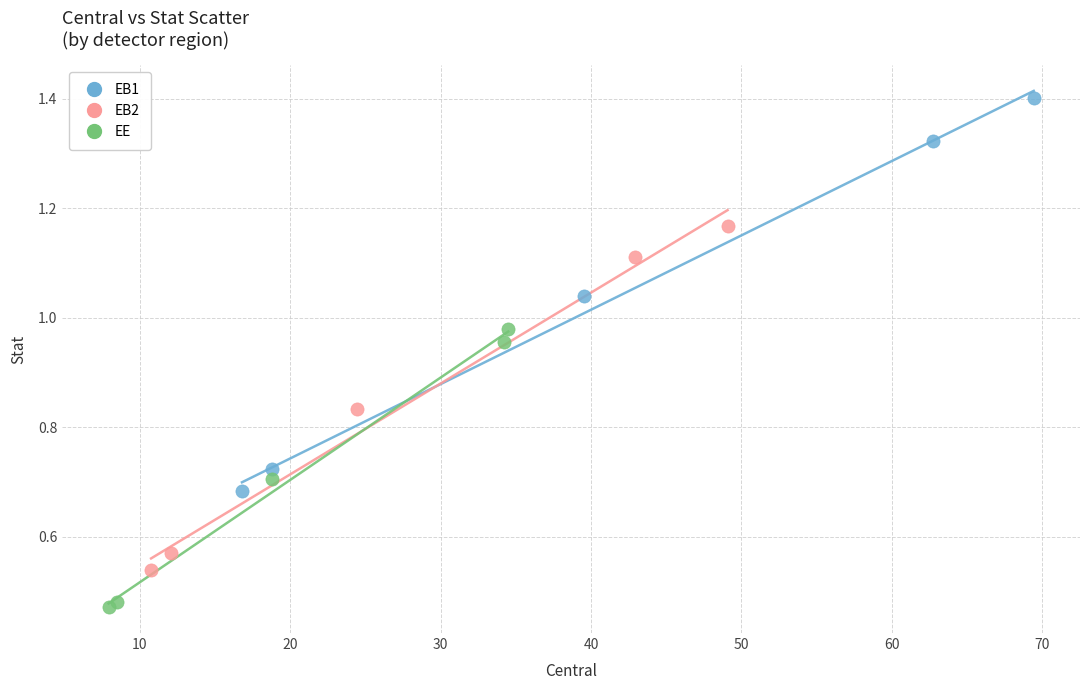

Which series has the largest Y range (max minus min)?

EB1